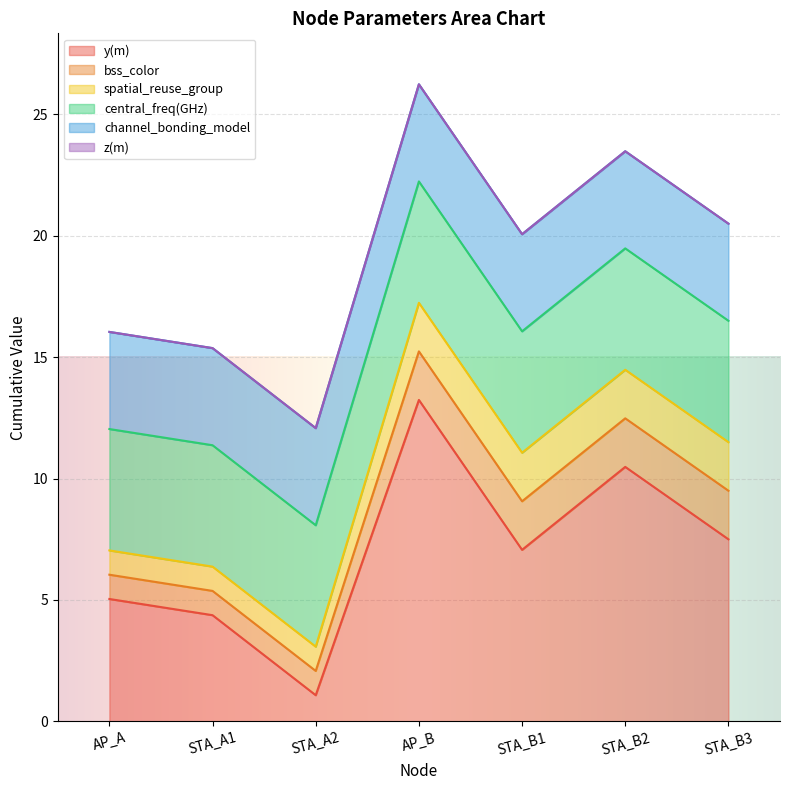

Which has a higher value, STA_B1 or STA_A2?

STA_B1